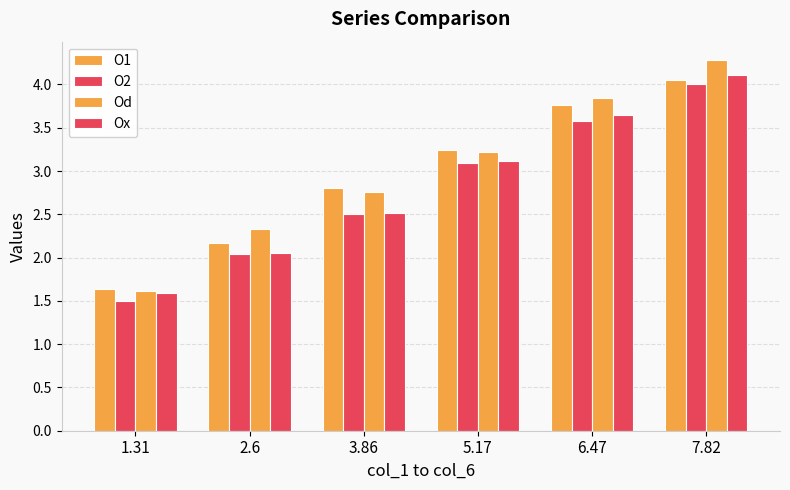

What is the total value across all series at 2.6?

8.6